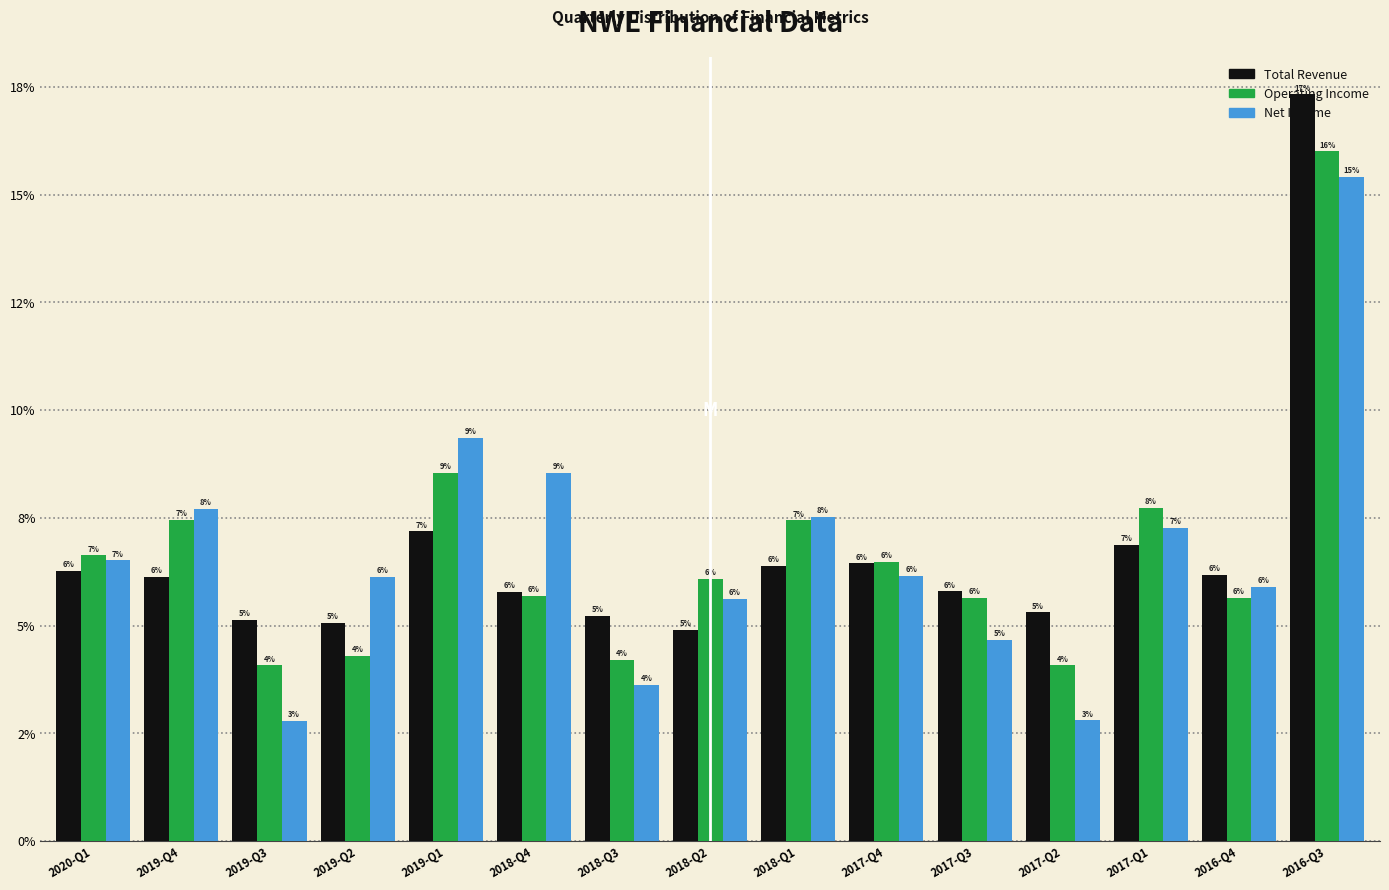

What are all the series names shown in the legend?

Total Revenue, Operating Income, Net Income